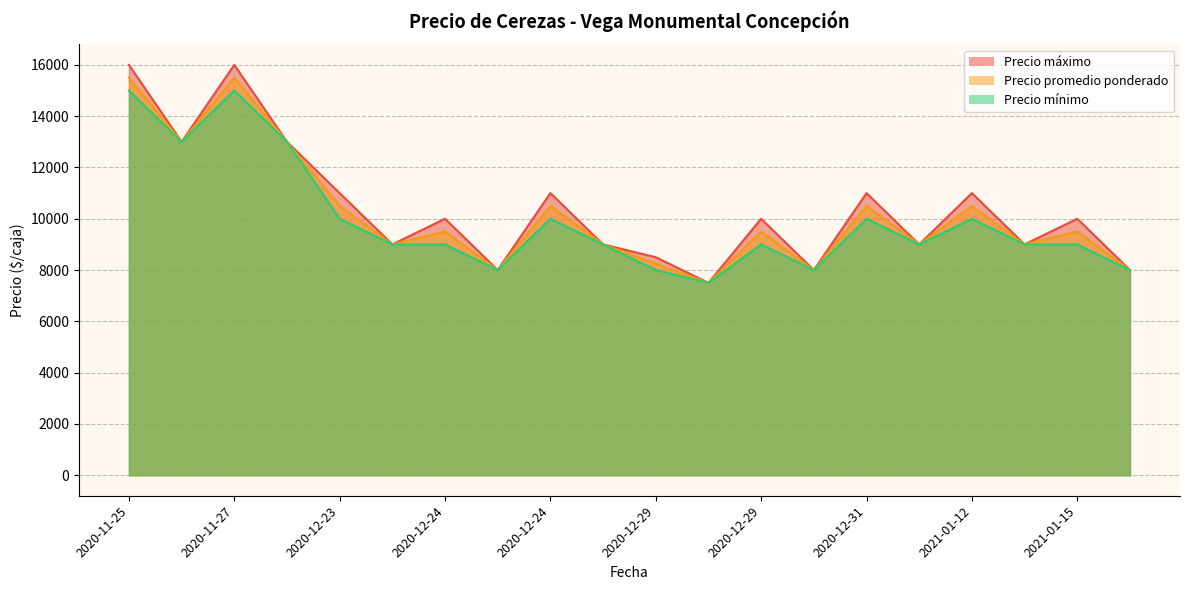

List the labels in order of Precio promedio ponderado value, largest first.

2020-11-25, 2020-11-27, 2020-11-25, 2020-11-27, 2020-12-24, 2021-01-12, 2020-12-31, 2020-12-23, 2020-12-24, 2020-12-29, 2021-01-15, 2020-12-24, 2021-01-12, 2020-12-31, 2020-12-23, 2020-12-29, 2020-12-24, 2020-12-29, 2021-01-15, 2020-12-29